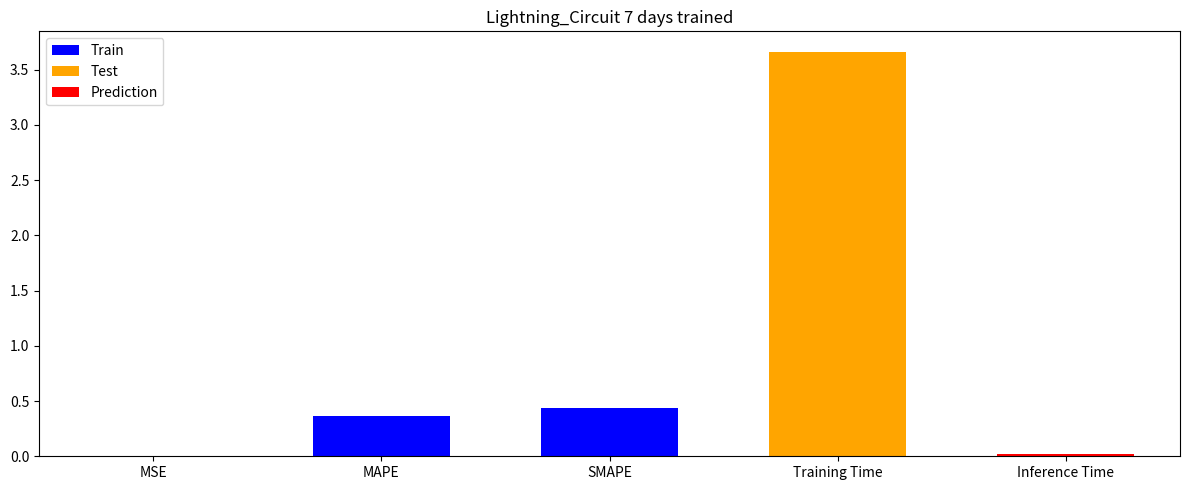

What is the average value?

0.9